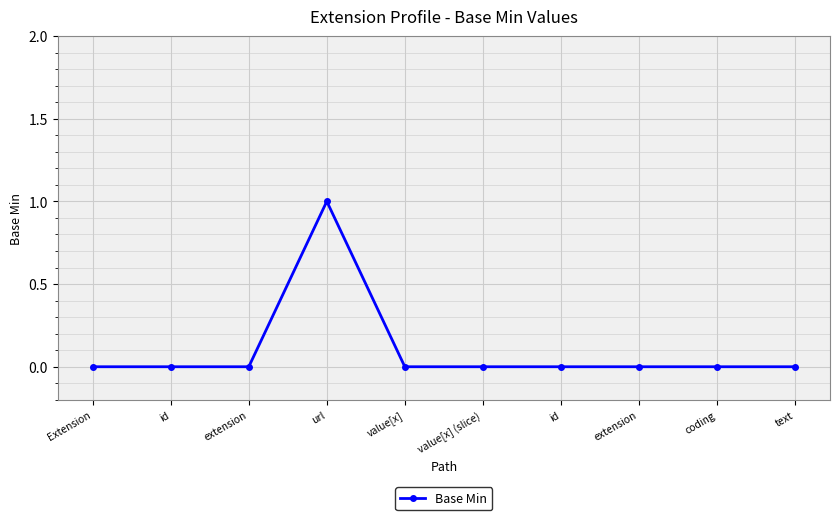

Rank the categories by value from lowest to highest.

Extension, id, extension, value[x], value[x] (slice), id, extension, coding, text, url